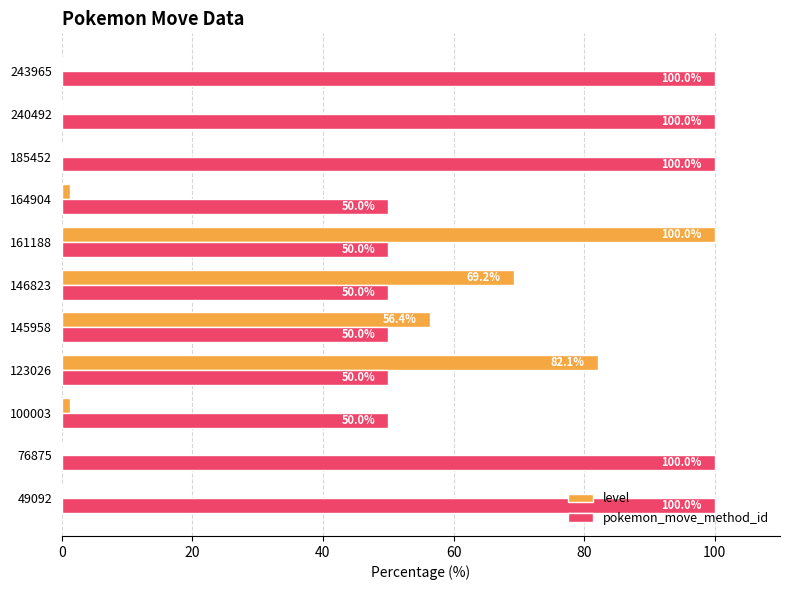

How many data points in level are above 1?

6